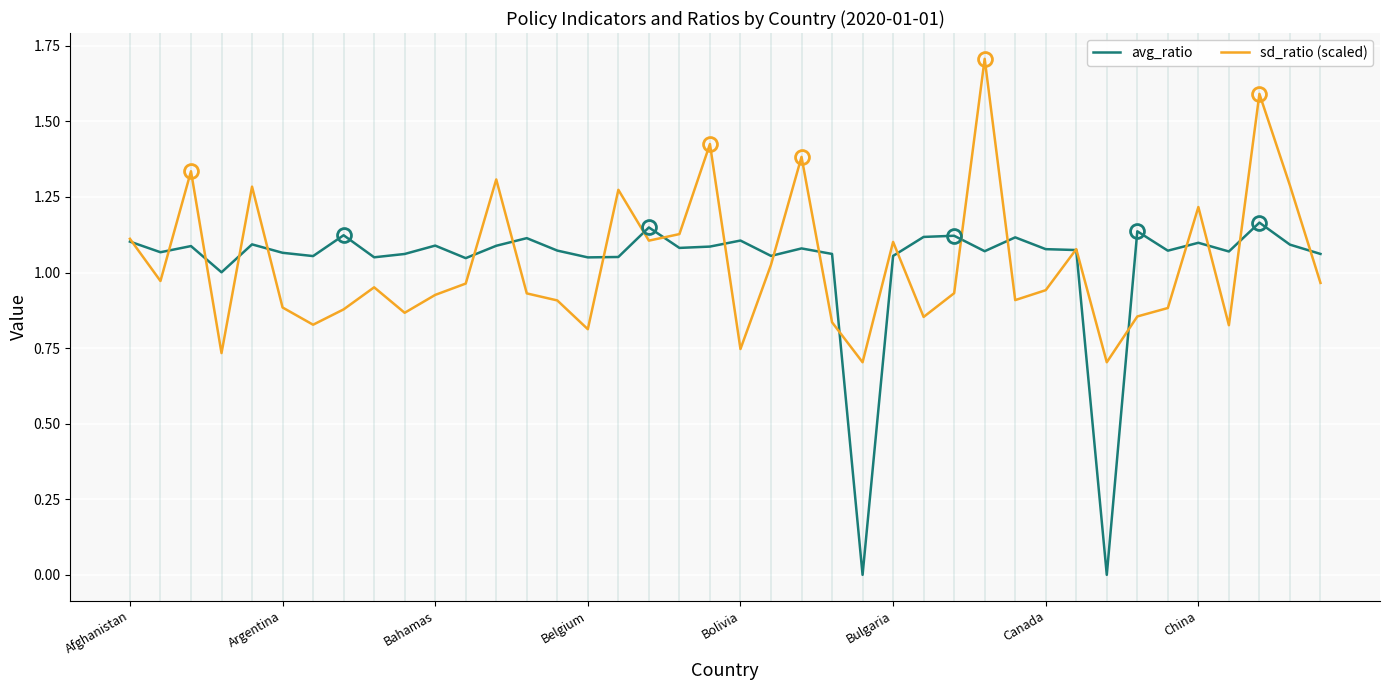

Rank the series by their maximum value, from highest to lowest.

sd_ratio (scaled), avg_ratio